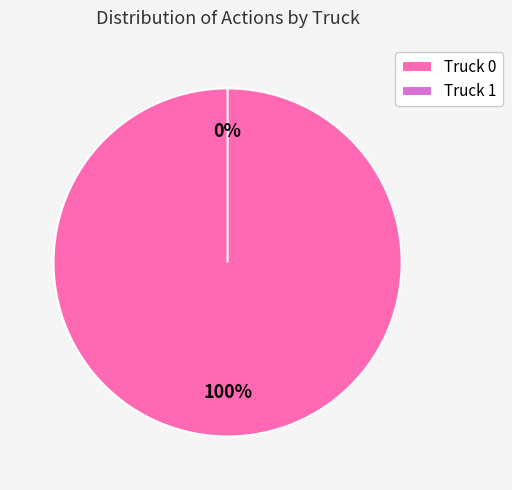

Which category has the smallest portion of the pie?

Truck 1